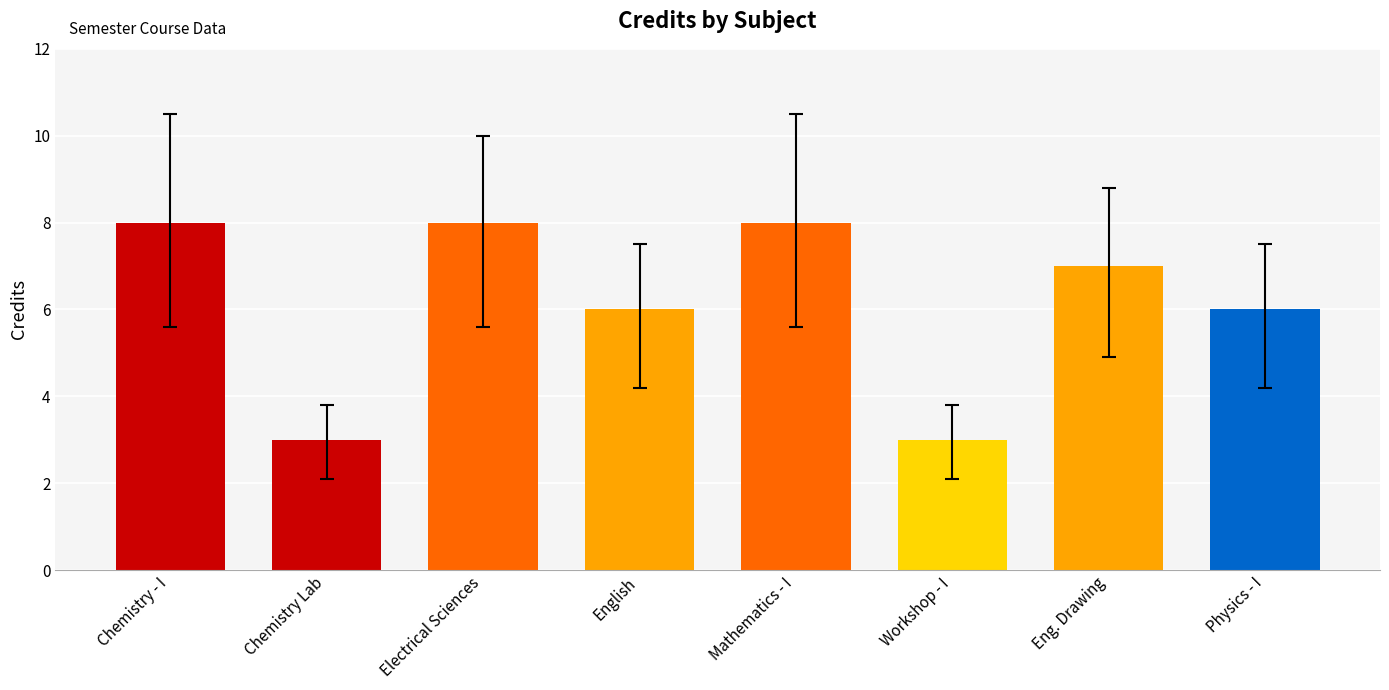

What value does the data have at Eng. Drawing?

7